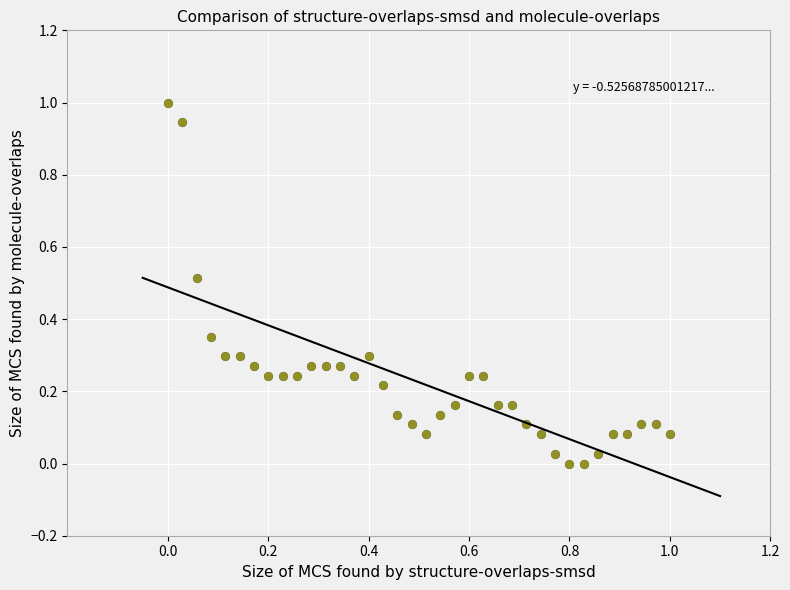

What is the range of X values (max minus min)?

1.0